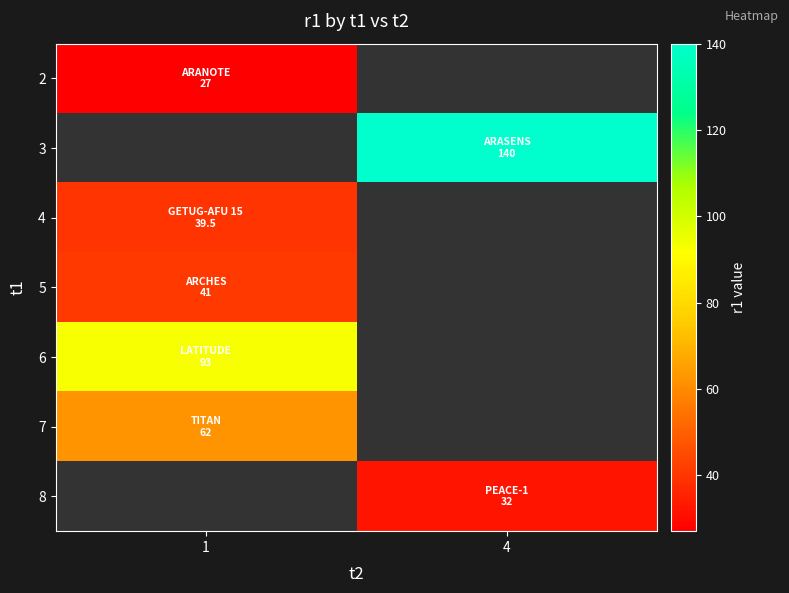

At how many categories does at least one series exceed 51?

2